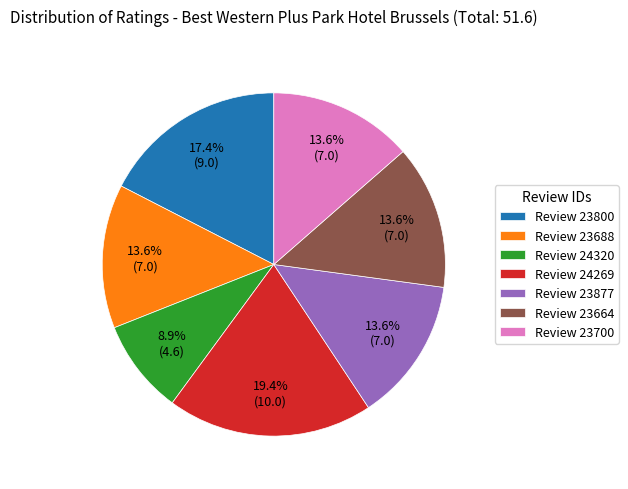

Which slice is the largest?

Review 24269